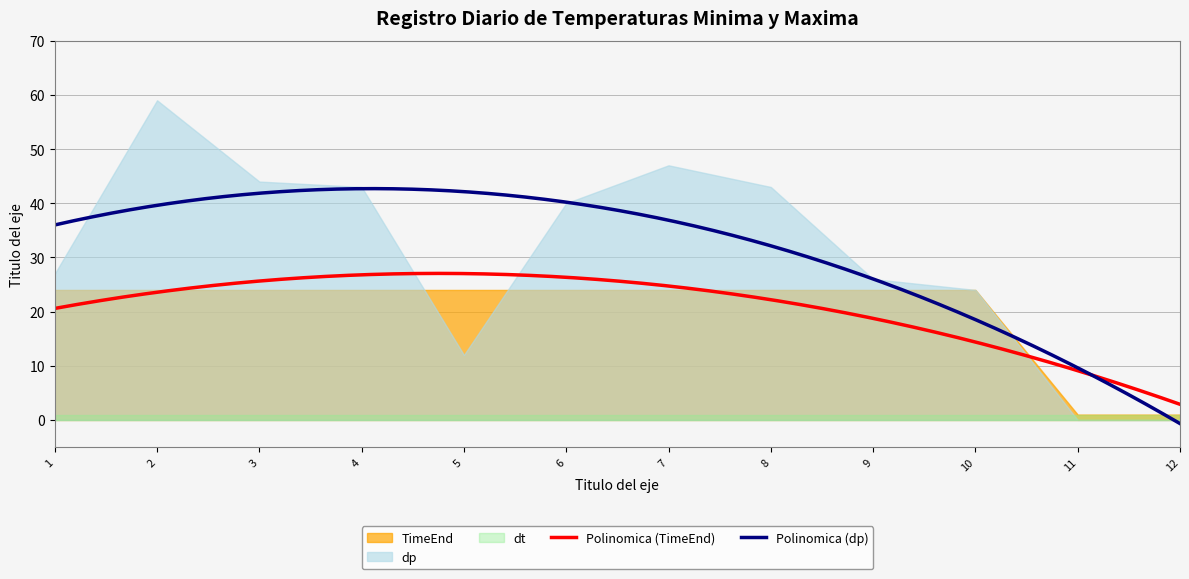

What is the minimum value for TimeEnd?

1